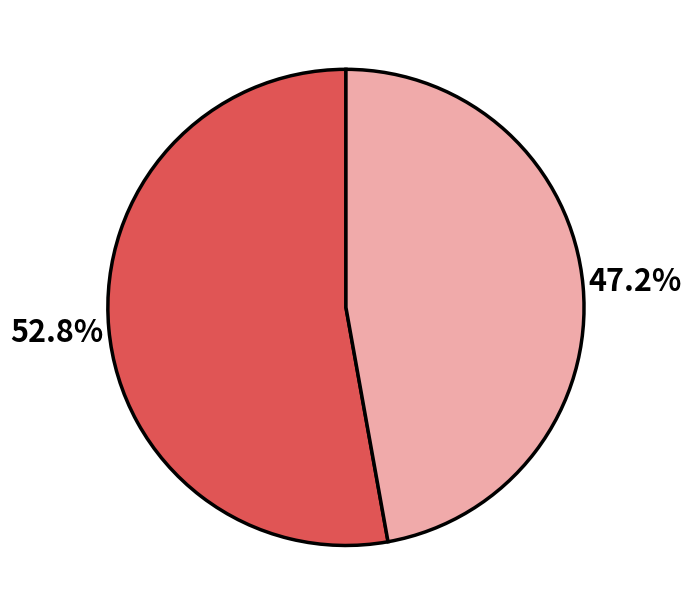

Does any single category account for the majority?

Yes